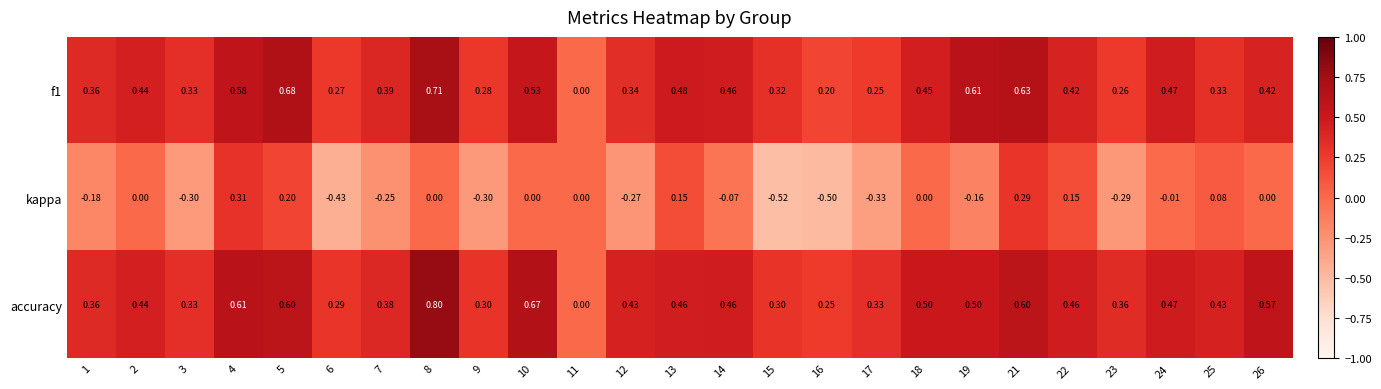

Which series has the largest total across all categories?

accuracy